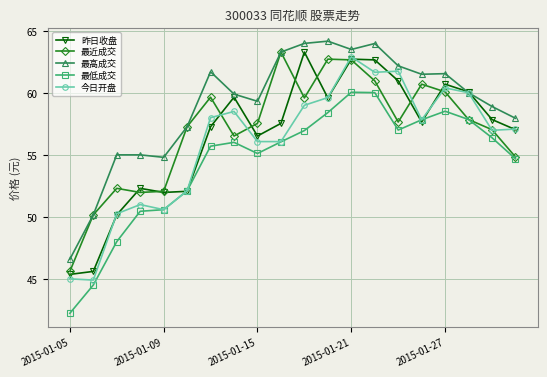

How many lines are shown in the chart?

5